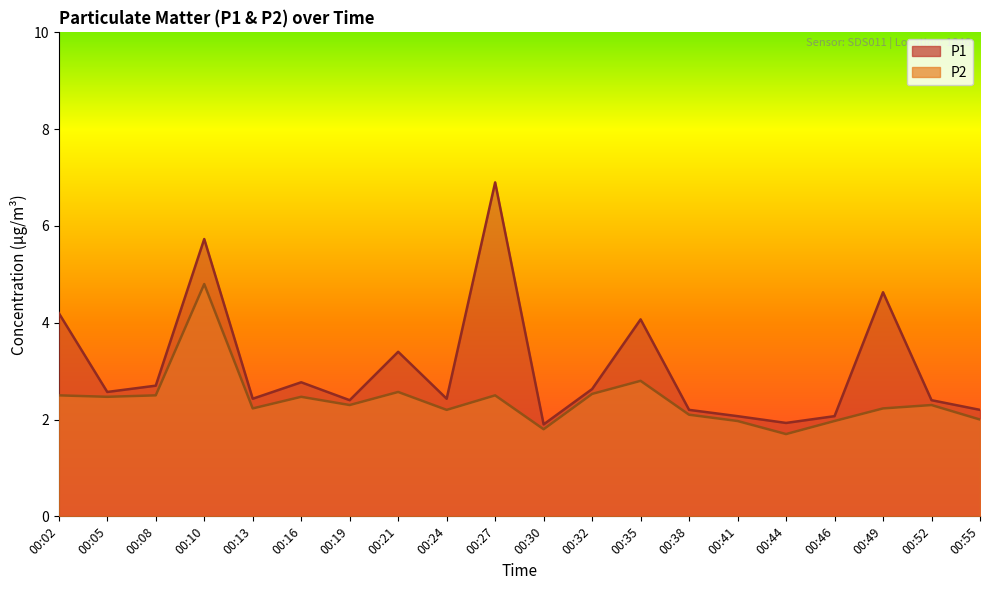

What is the difference between the maximum and second lowest values in the P2 series?

3.0